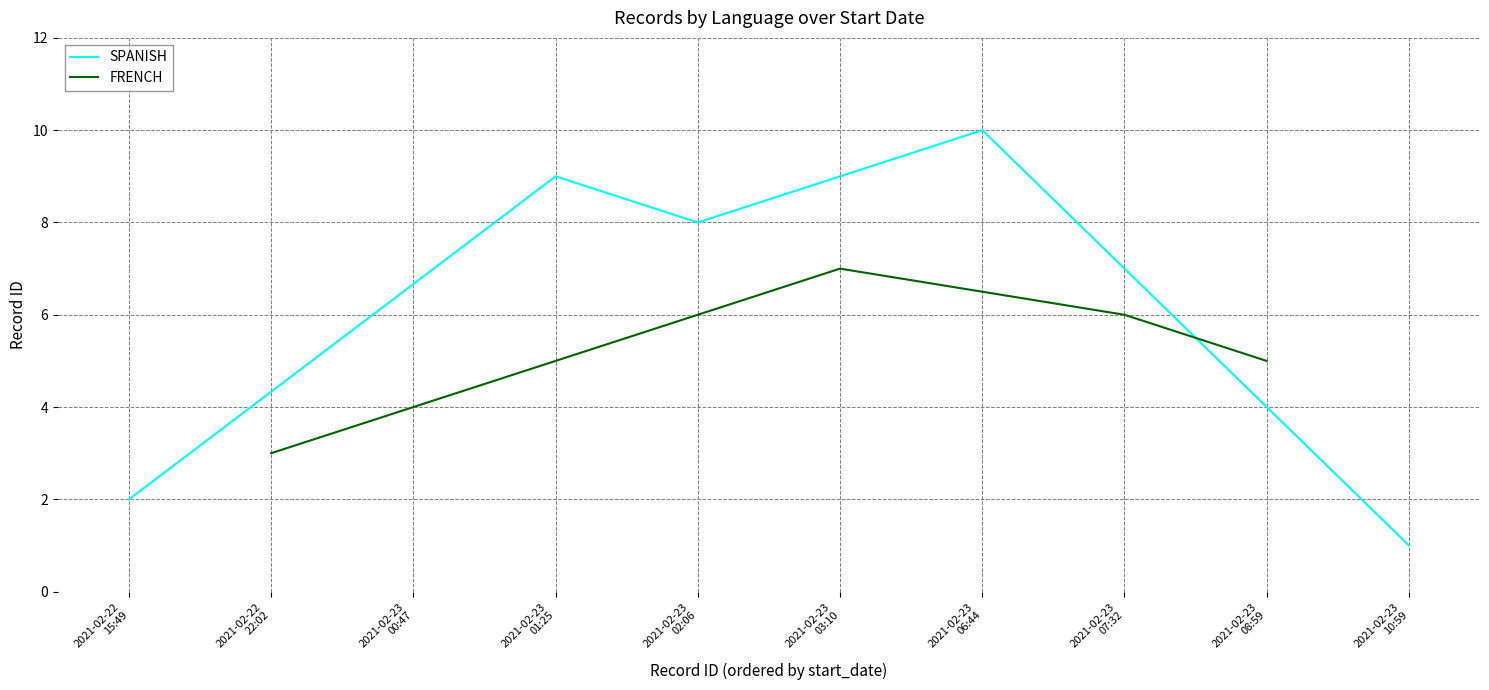

How many interior local peaks does the FRENCH series have?

1